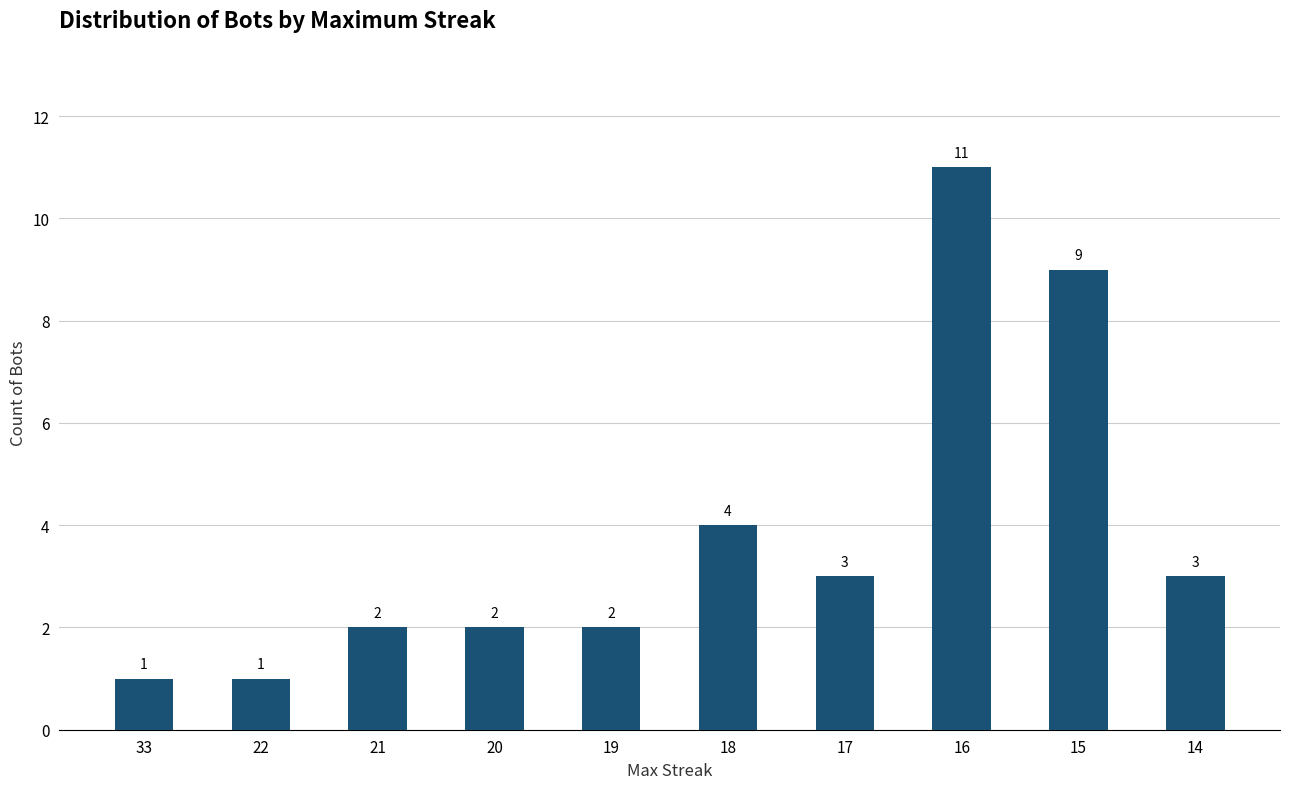

Between 22 and 15, which is larger?

15